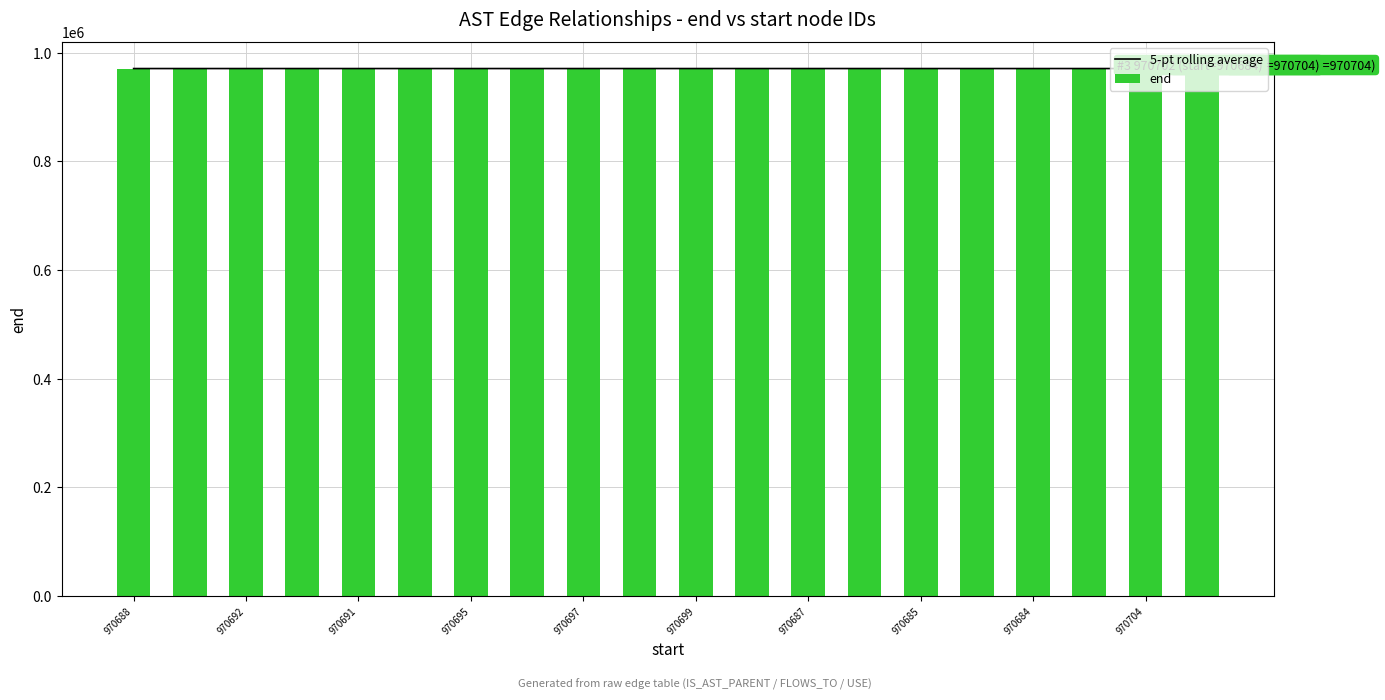

At which label does 5-pt rolling average reach its peak?

19